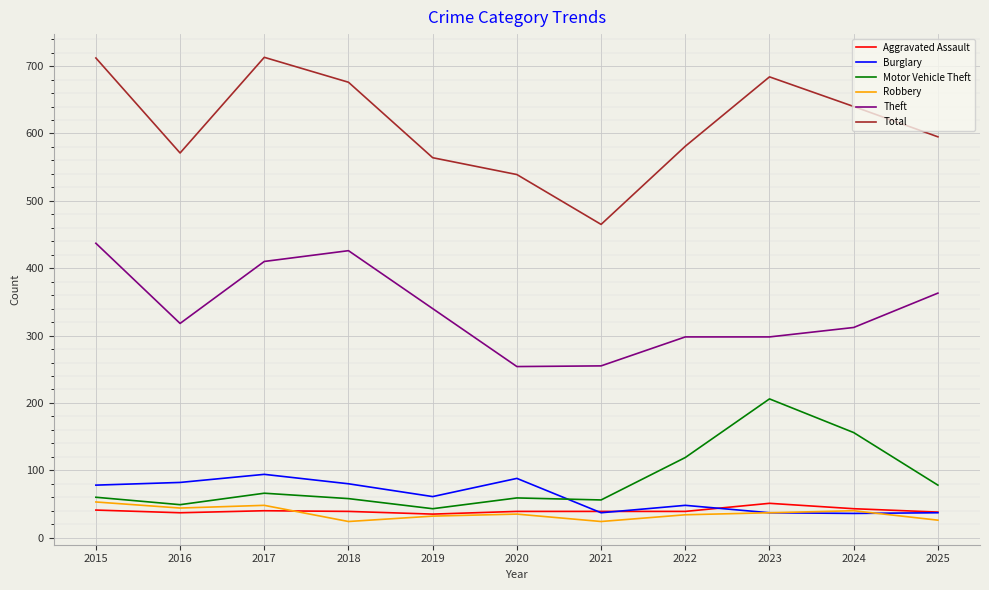

Where is the first local minimum for Motor Vehicle Theft?

2016